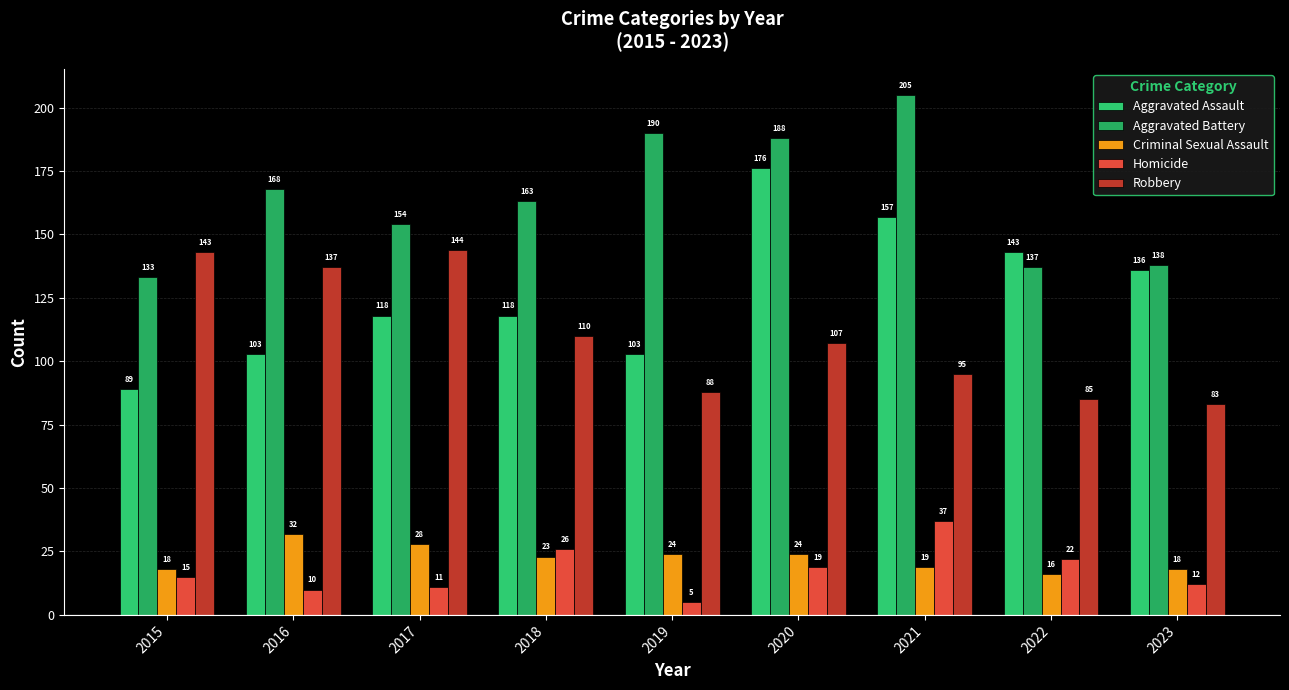

Reading right to left, what are all the values shown in this chart?

Aggravated Assault: 136	143	157	176	103	118	118	103	89
Aggravated Battery: 138	137	205	188	190	163	154	168	133
Criminal Sexual Assault: 18	16	19	24	24	23	28	32	18
Homicide: 12	22	37	19	5	26	11	10	15
Robbery: 83	85	95	107	88	110	144	137	143